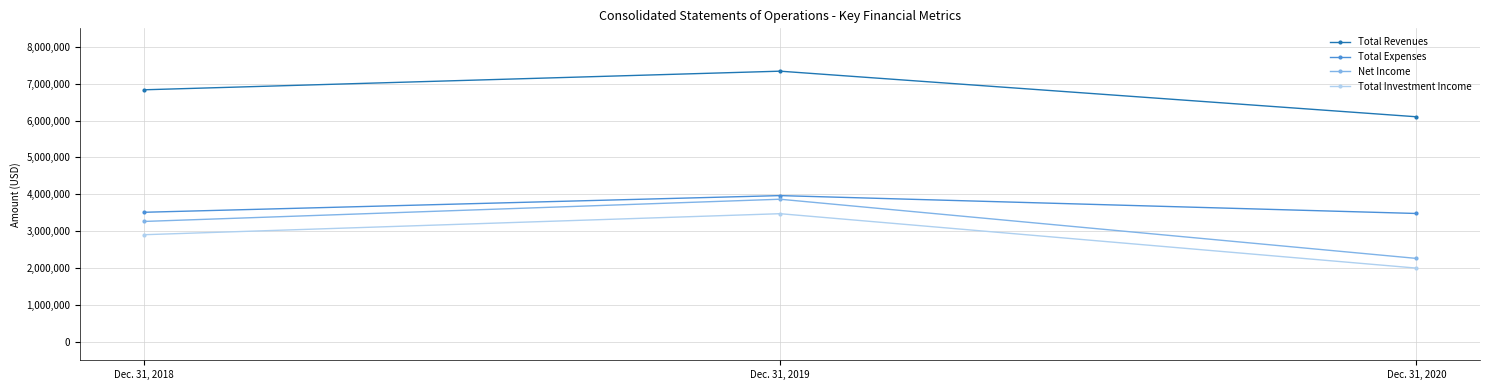

Does the chart have visible grid lines?

Yes